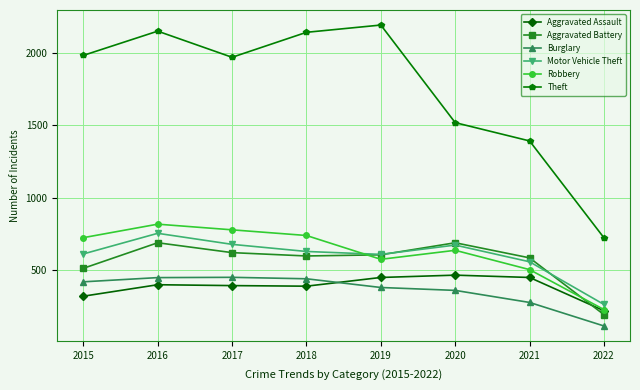

What is the minimum value shown in the chart?

118